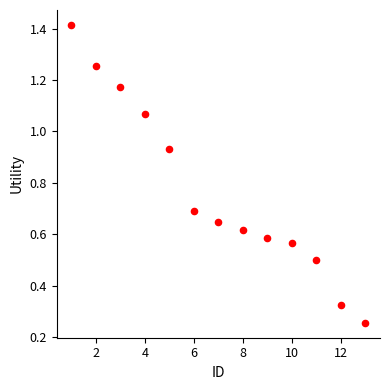

What is the range of X values (max minus min)?

12.0